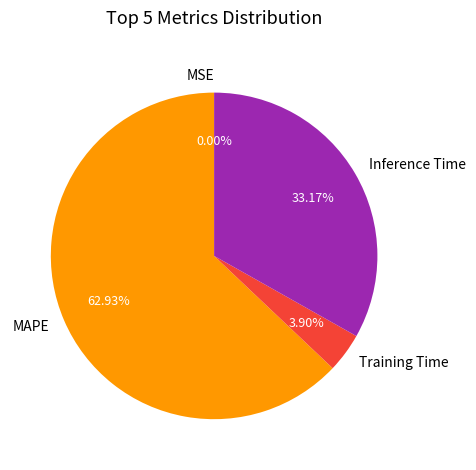

Is there a majority slice in this chart?

Yes